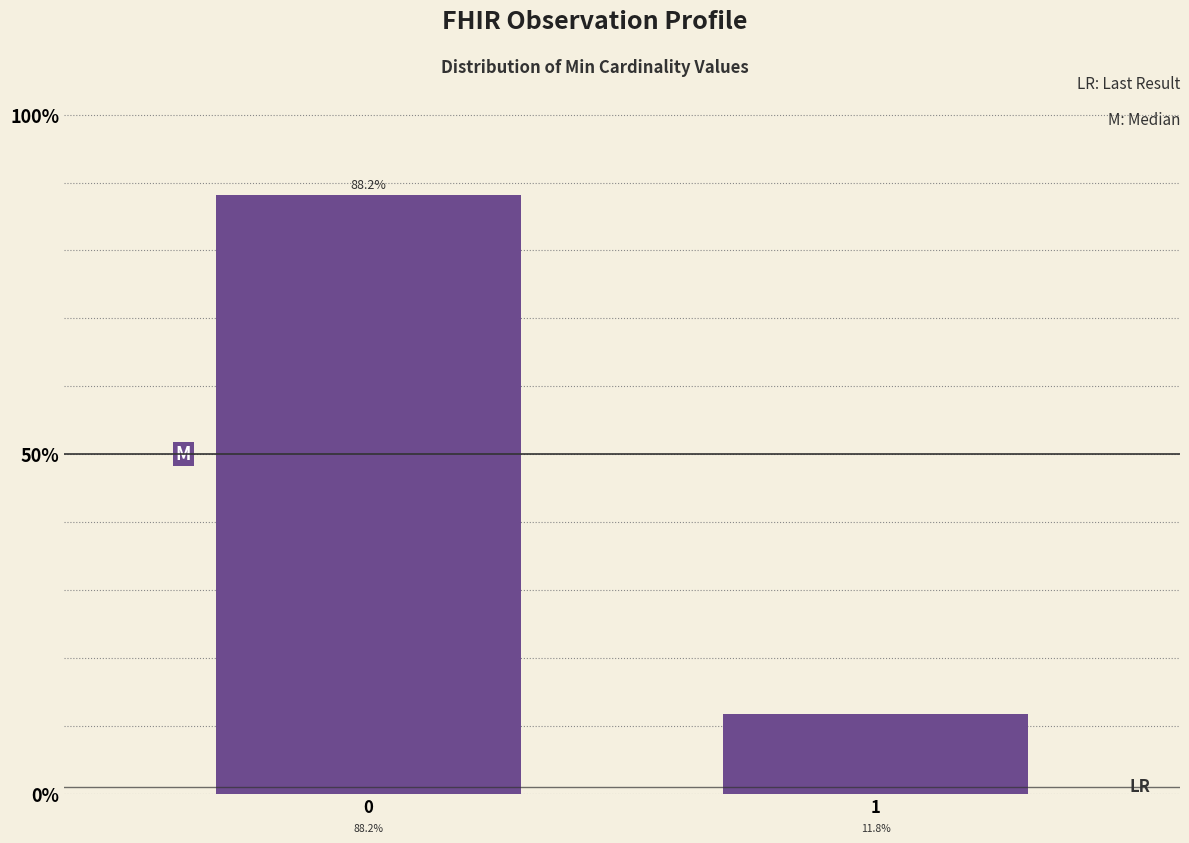

Are the bars horizontal?

No